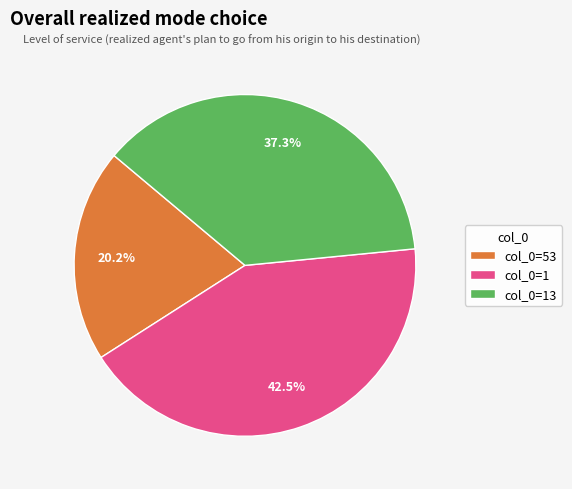

Rank the categories by value from highest to lowest.

col_0=1, col_0=13, col_0=53